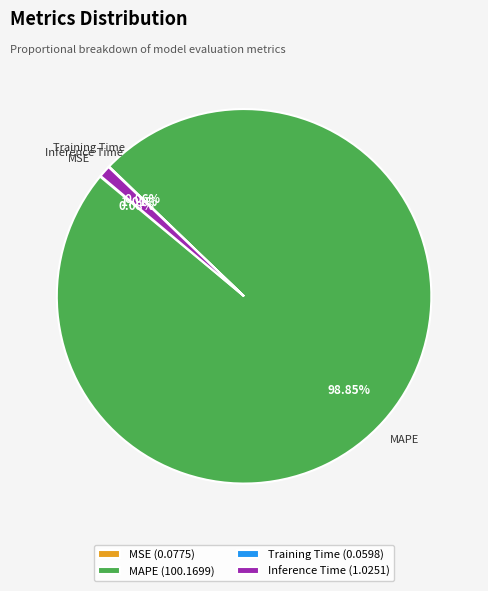

Do Inference Time (1.0251) and MAPE (100.1699) together represent more than half of the pie?

Yes